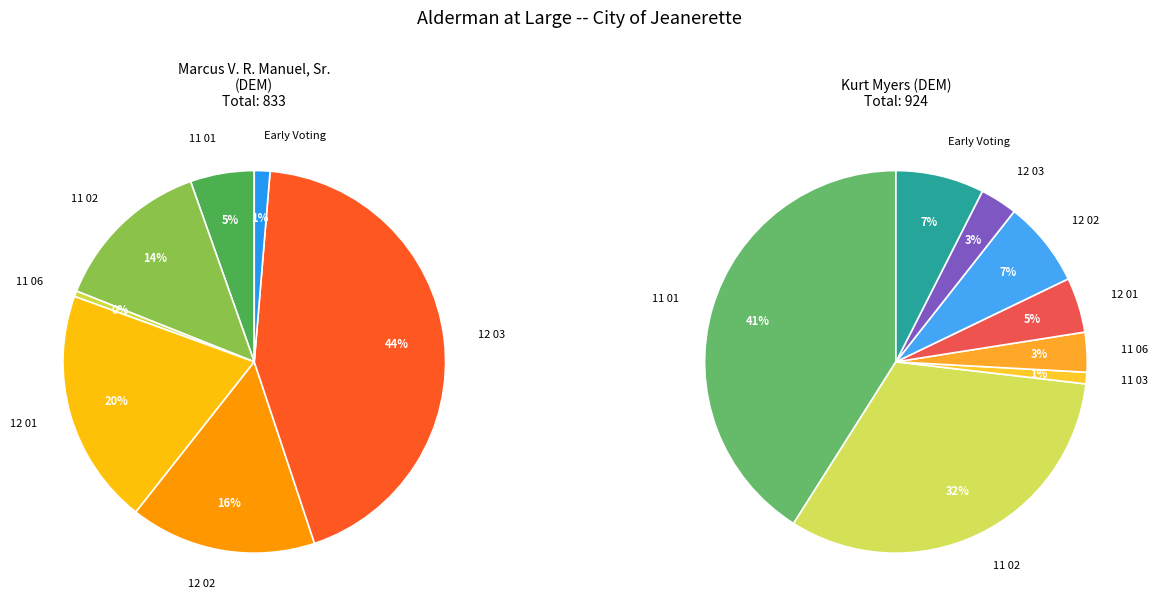

Which slice is the smallest?

11 03